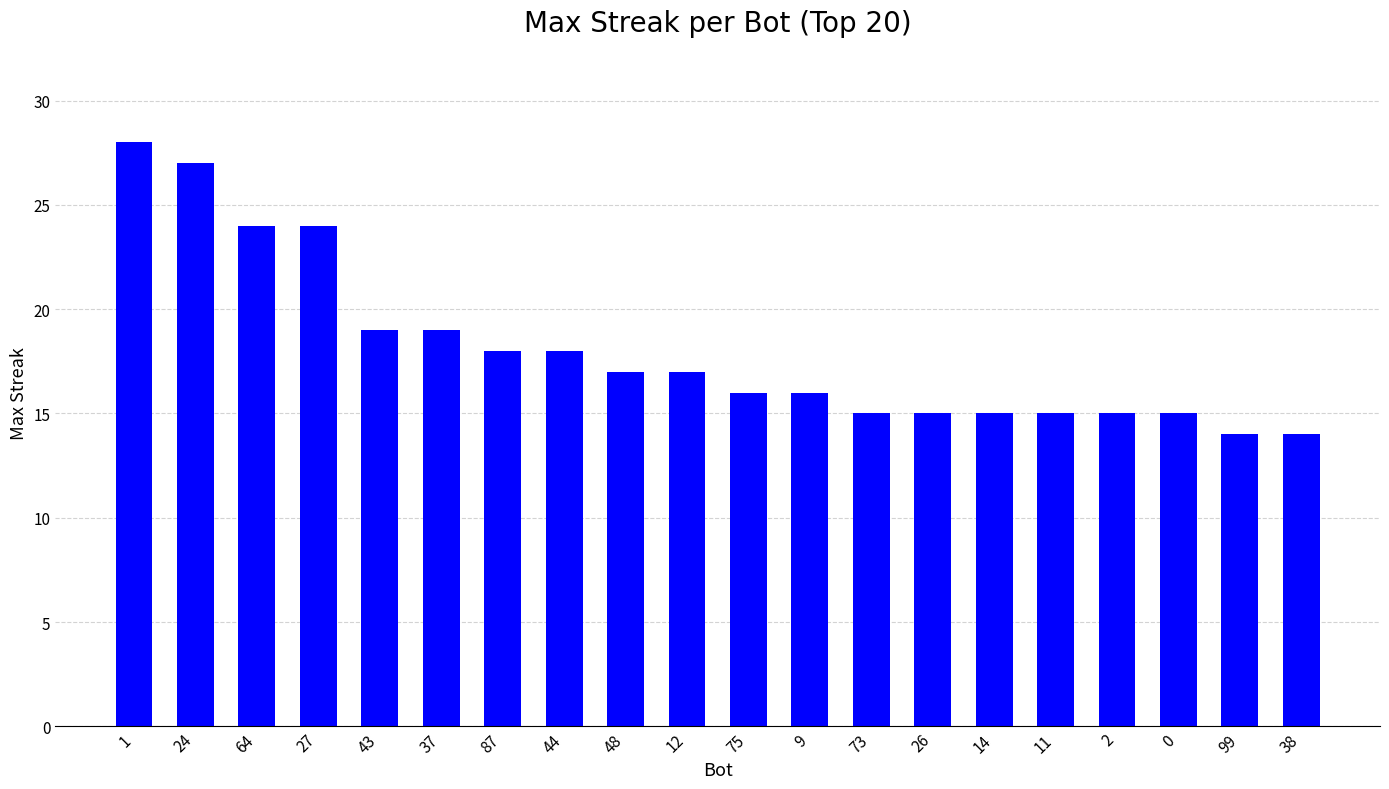

Are the bars grouped side by side (vs. stacked)?

No